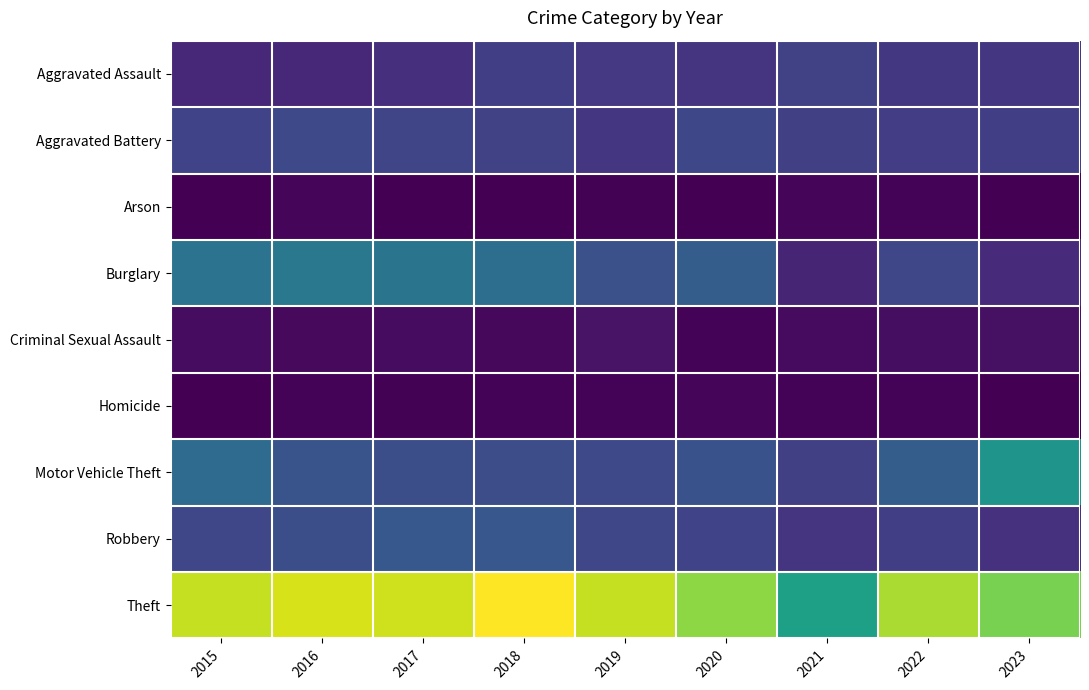

Which has a higher value, 2021 or 2022?

2021